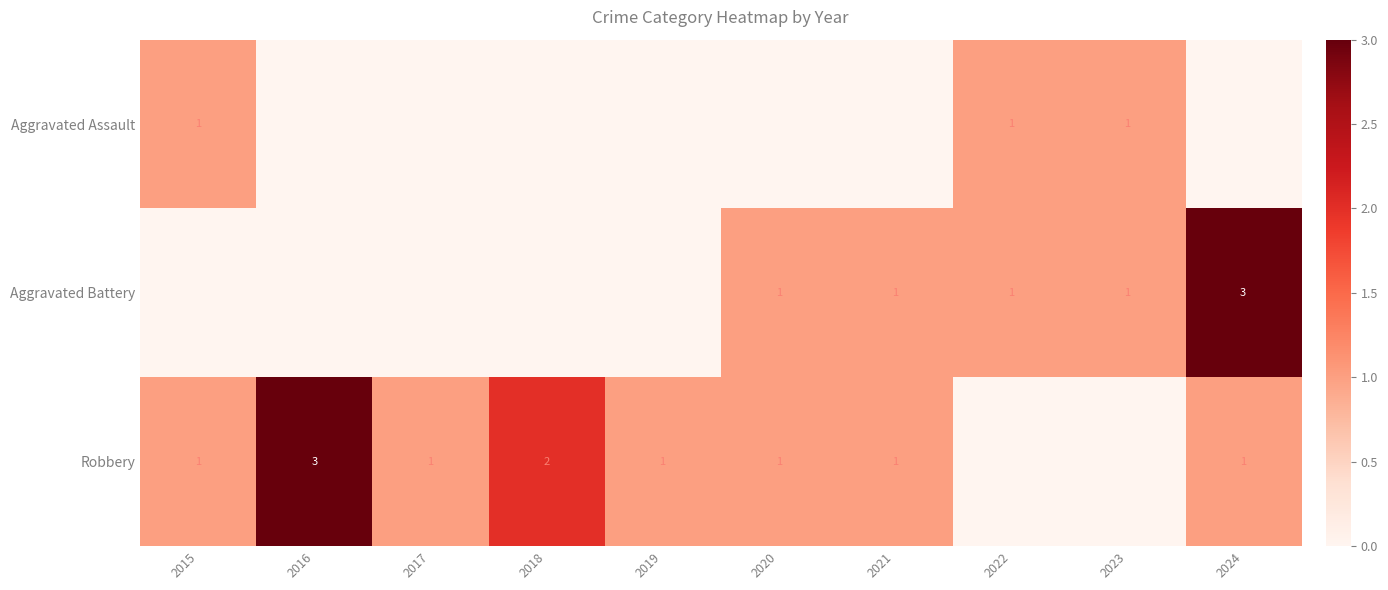

Reading left to right, what are all the values shown in this chart?

row_0: 1	0	0	0	0	0	0	1	1	0
row_1: 0	0	0	0	0	1	1	1	1	3
row_2: 1	3	1	2	1	1	1	0	0	1